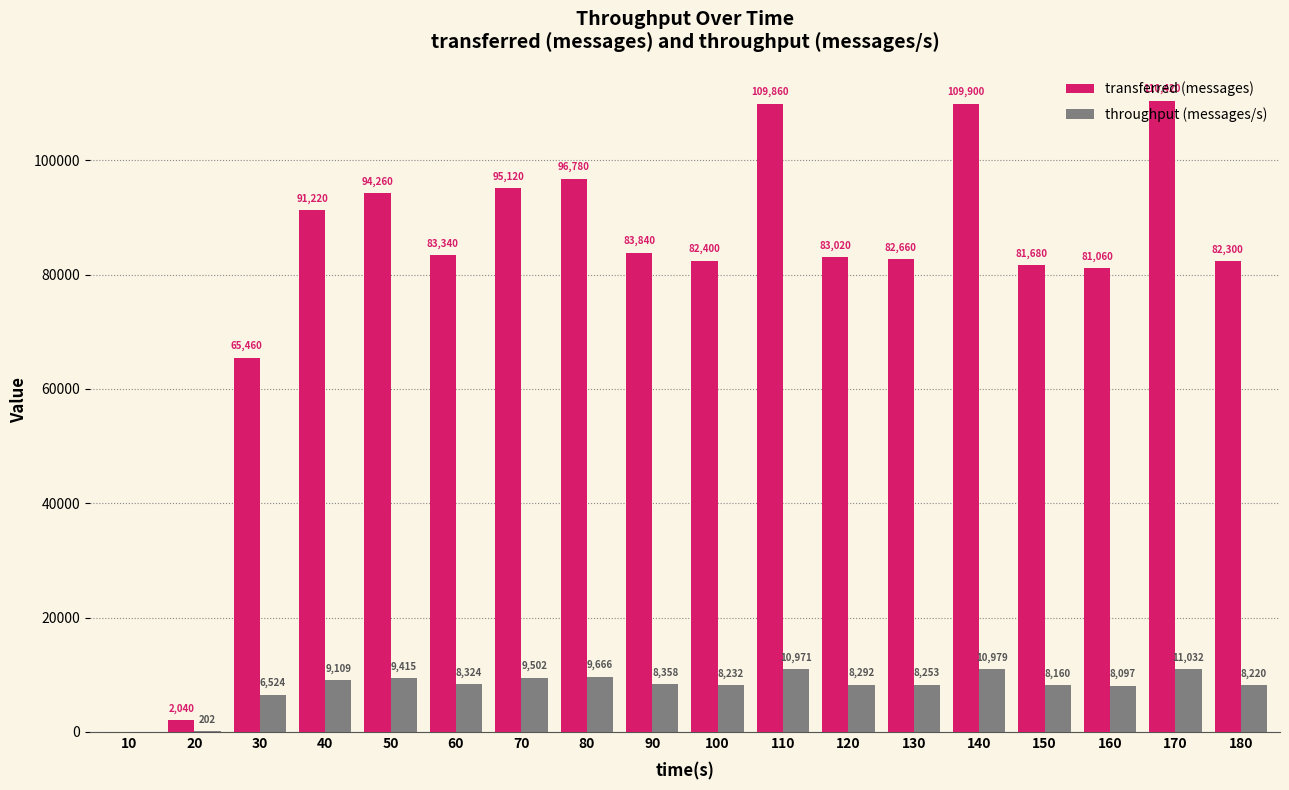

At which label does transferred (messages) first exceed 83340?

40